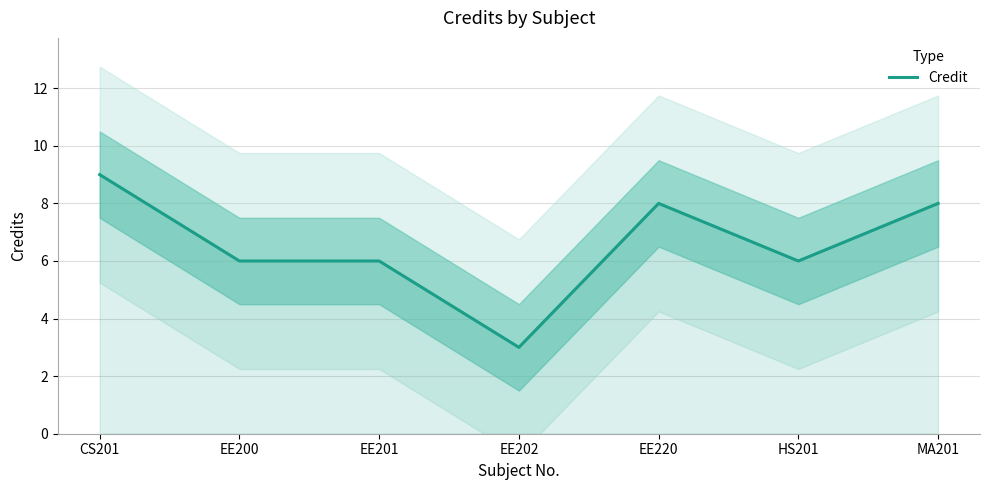

What is the value of the 2nd point from the left?

6